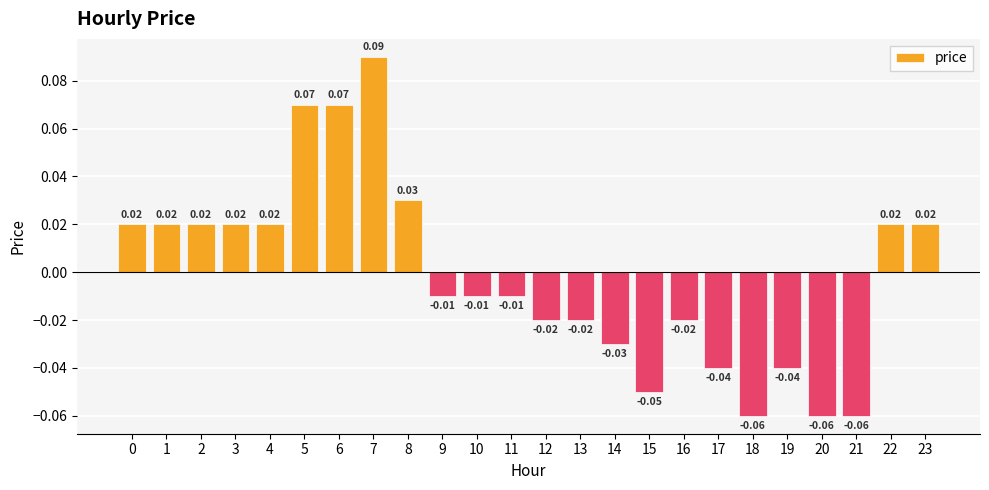

Between 15 and 6, which is larger?

6